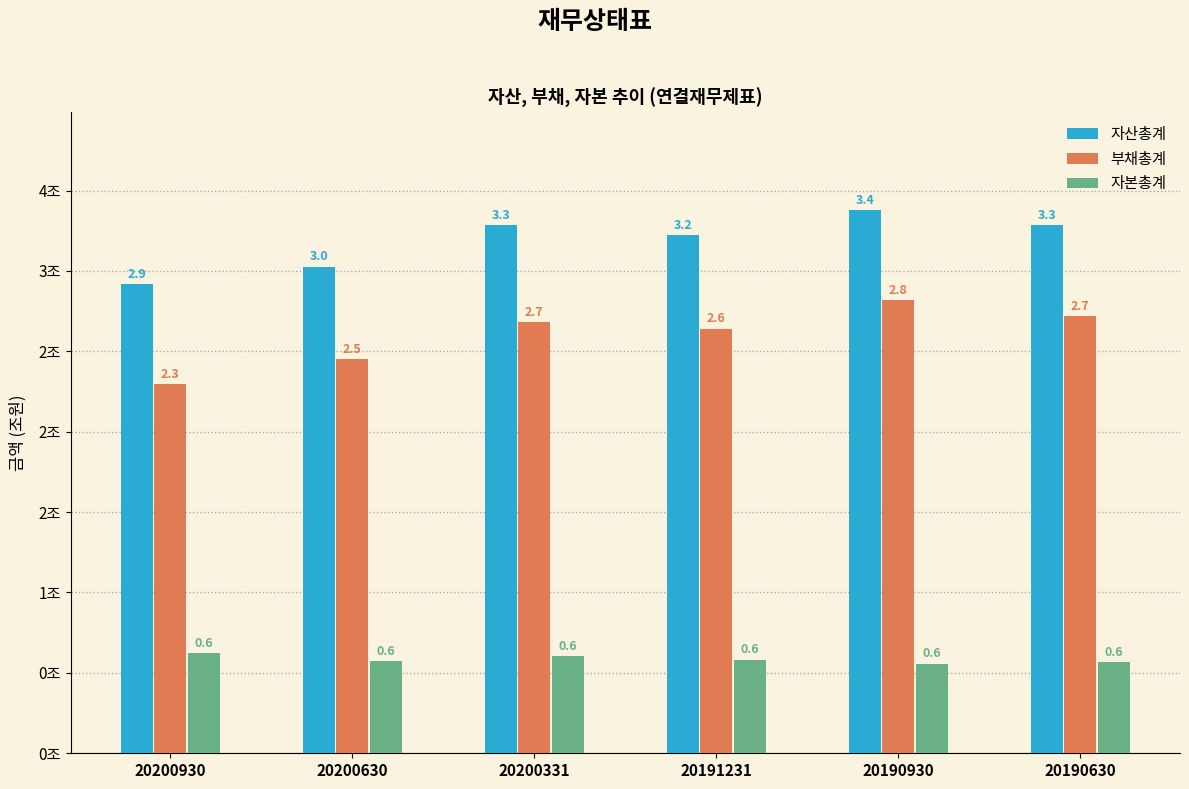

Which label corresponds to the smallest value in the chart?

20190930